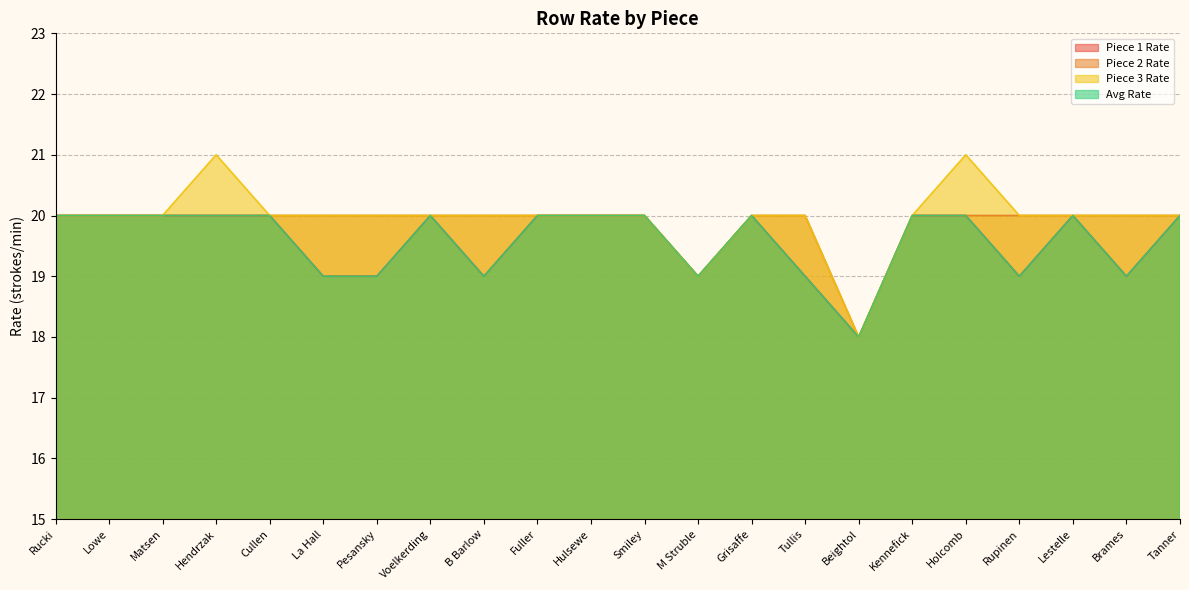

What is the value of the Avg Rate point at the 9th from the left?

19